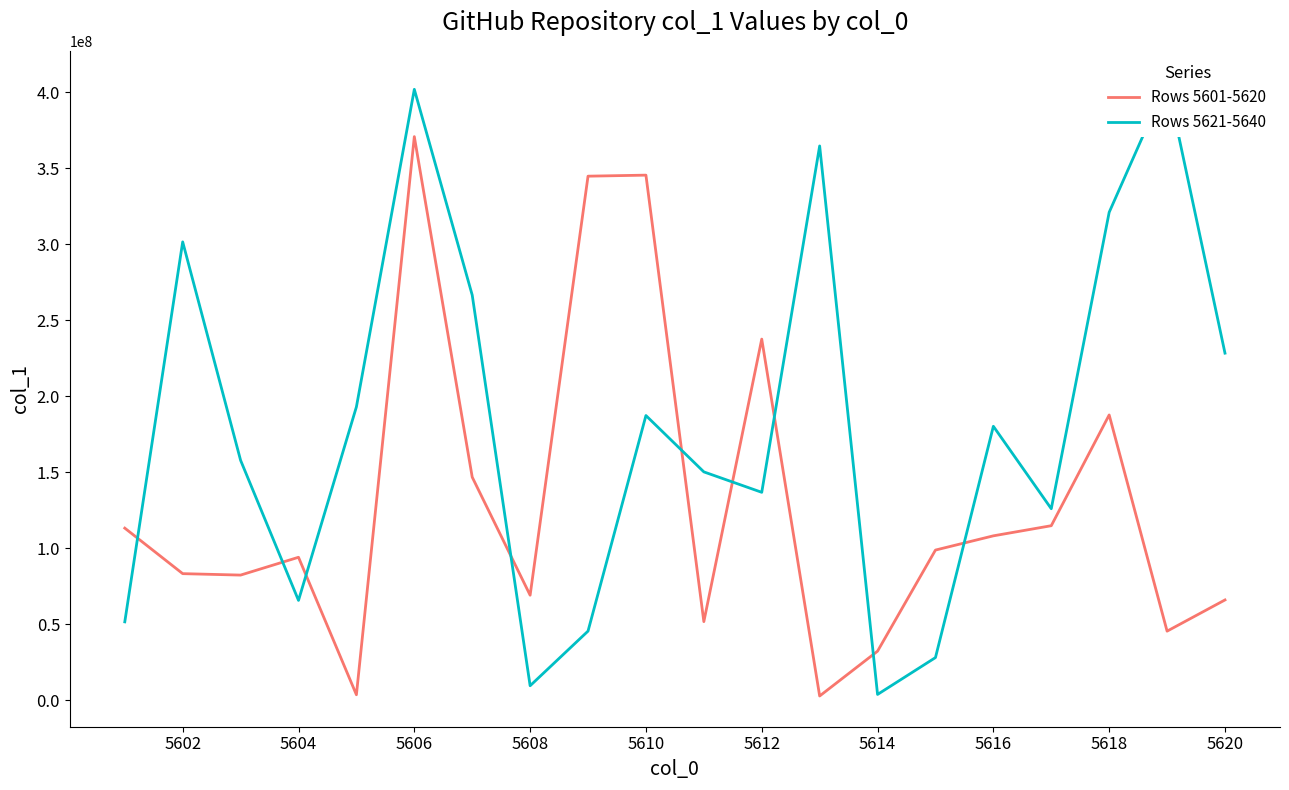

Reading left to right, extract all data points from this chart.

Rows 5601-5620: 113107217	83153561	82208127	93928882	3473767	370701106	146653371	68968979	344676797	345354985	51575745	237482582	2651887	32149716	98671007	108035205	114699273	187581583	45319761	65852069
Rows 5621-5640: 51432865	301446732	157718650	65563448	192891471	401820789	266417772	9395939	45356931	187186203	150113380	136667574	364570147	3681392	27927984	180112558	125863507	320921453	406932333	228229631